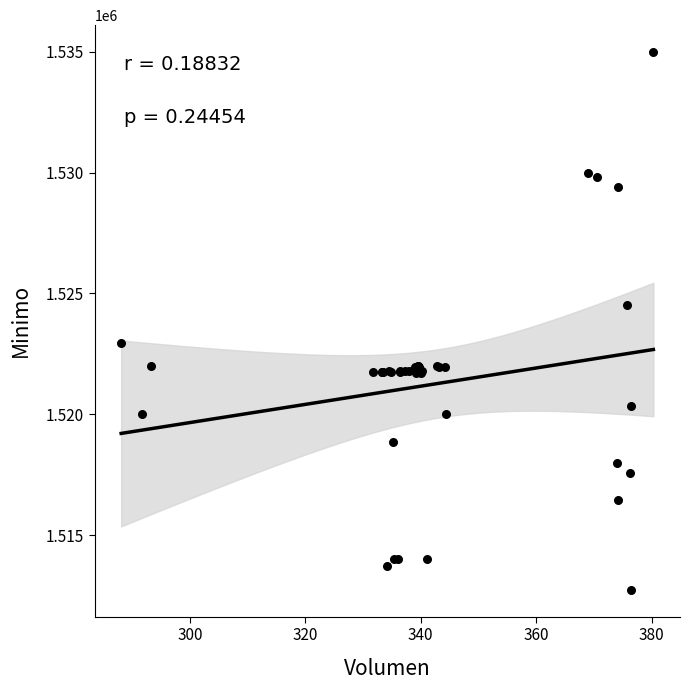

What Y value in the scatter plot is closest to 1523862?

1524513